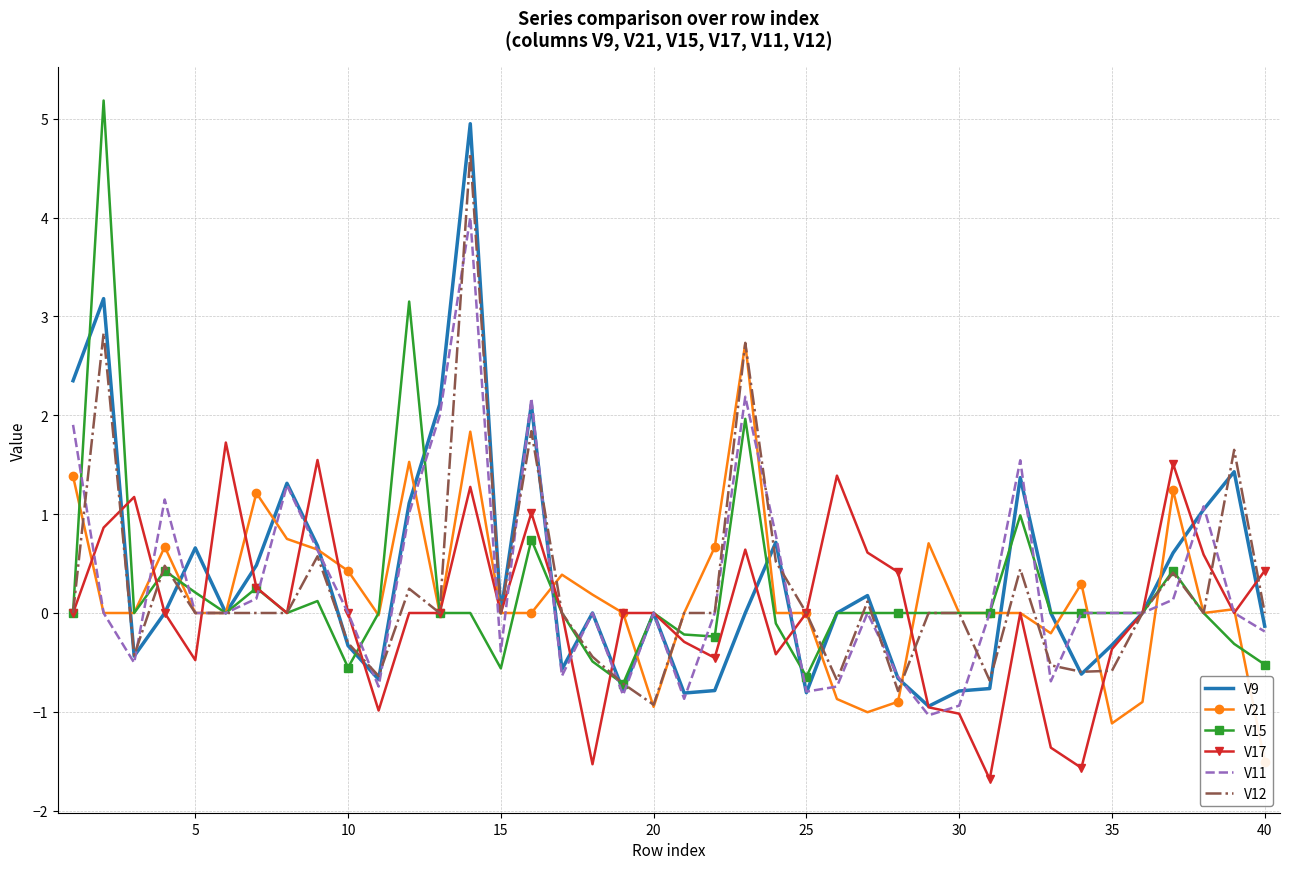

What is the spread (max minus min) of values at 23?

1.2